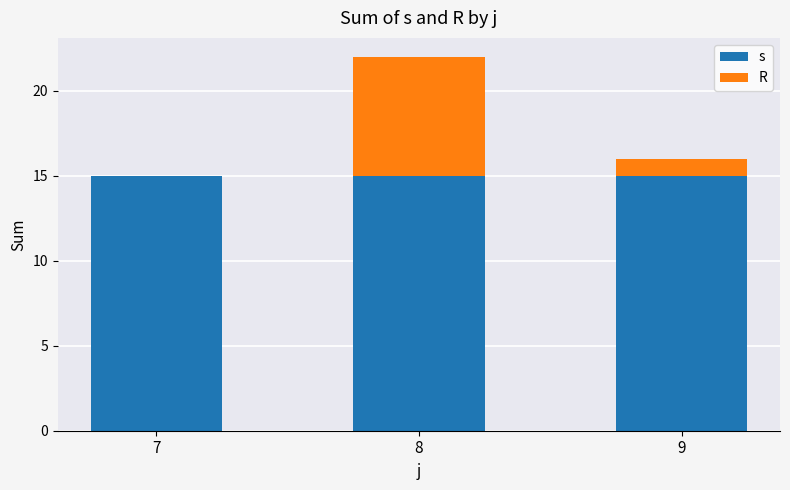

Which series changed the most between 7 and 9?

R